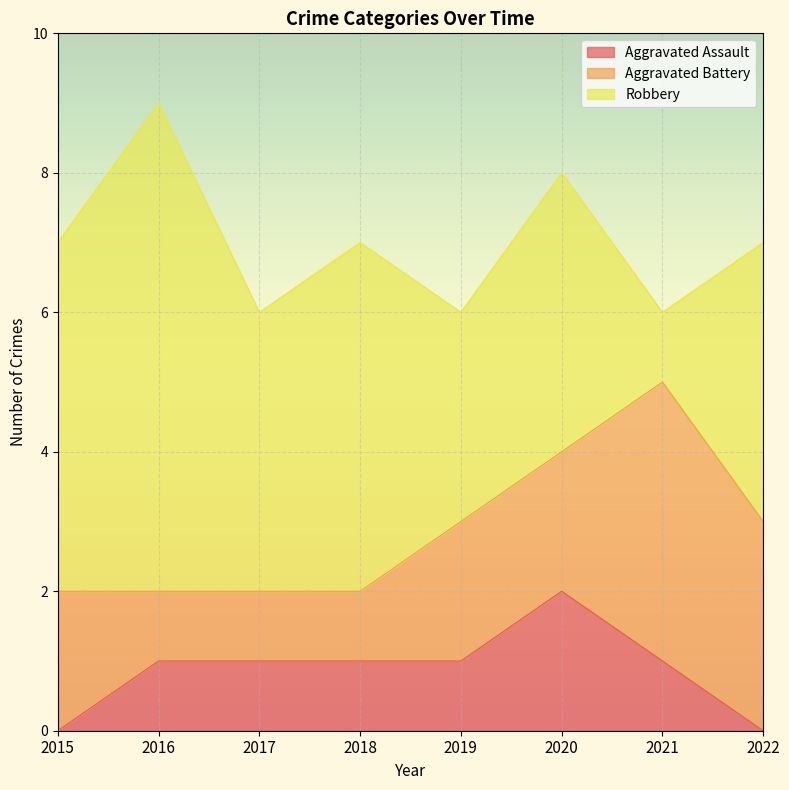

In Aggravated Battery, how many points are higher than both neighbors (excluding endpoints)?

1